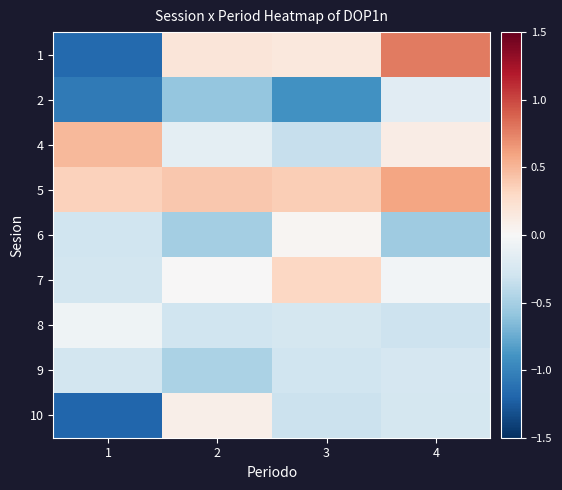

Which series has the largest range (max minus min)?

1